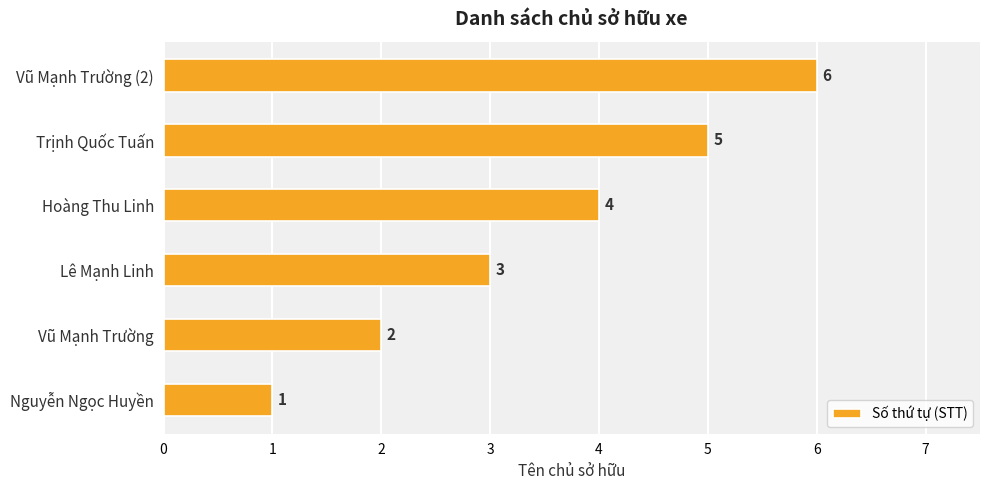

How many distinct data groups are displayed?

1